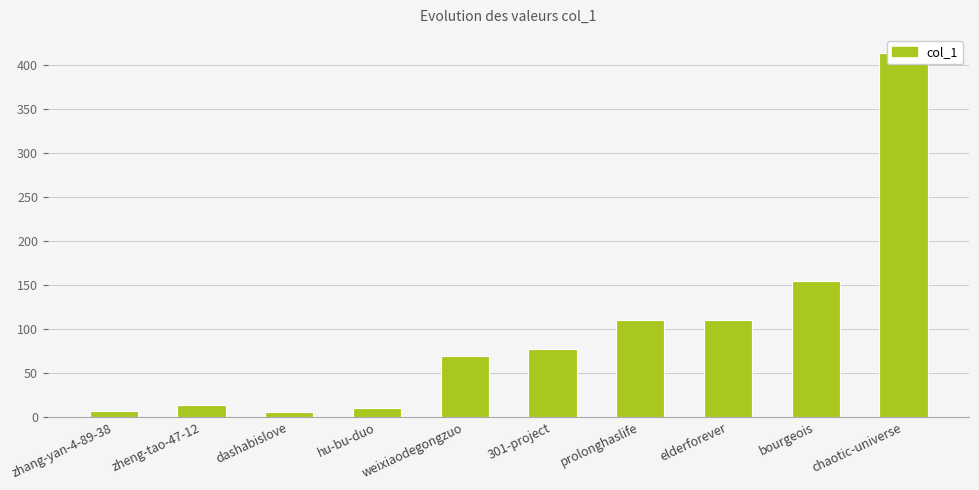

Are the bars horizontal?

No